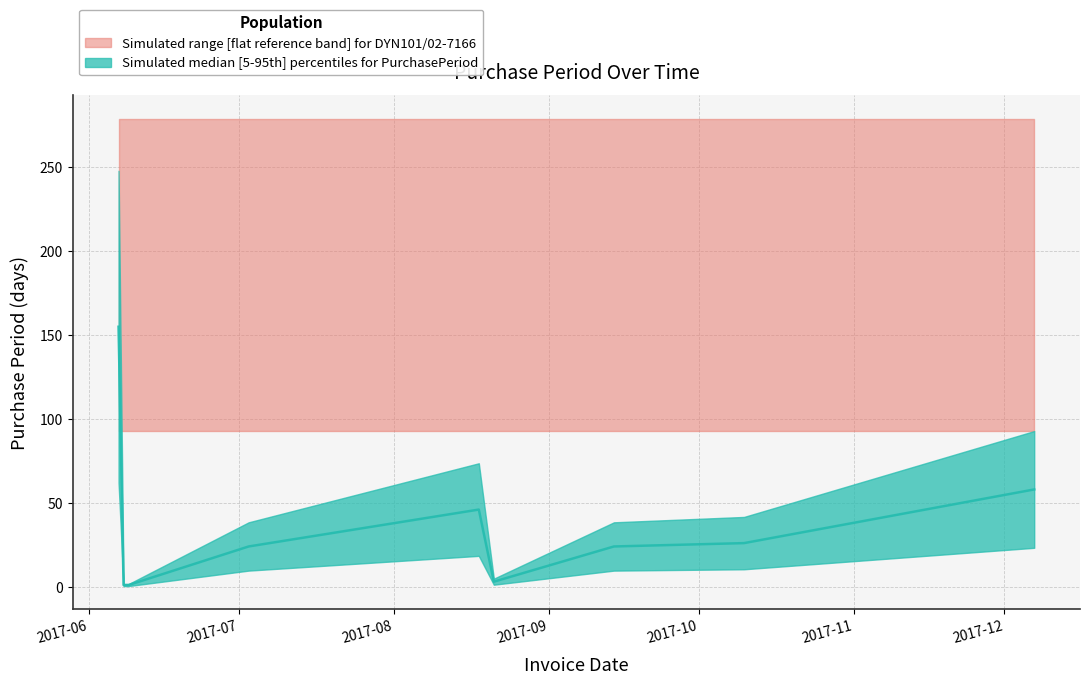

How many interior local valleys (lower than both neighbors) does the data have?

1